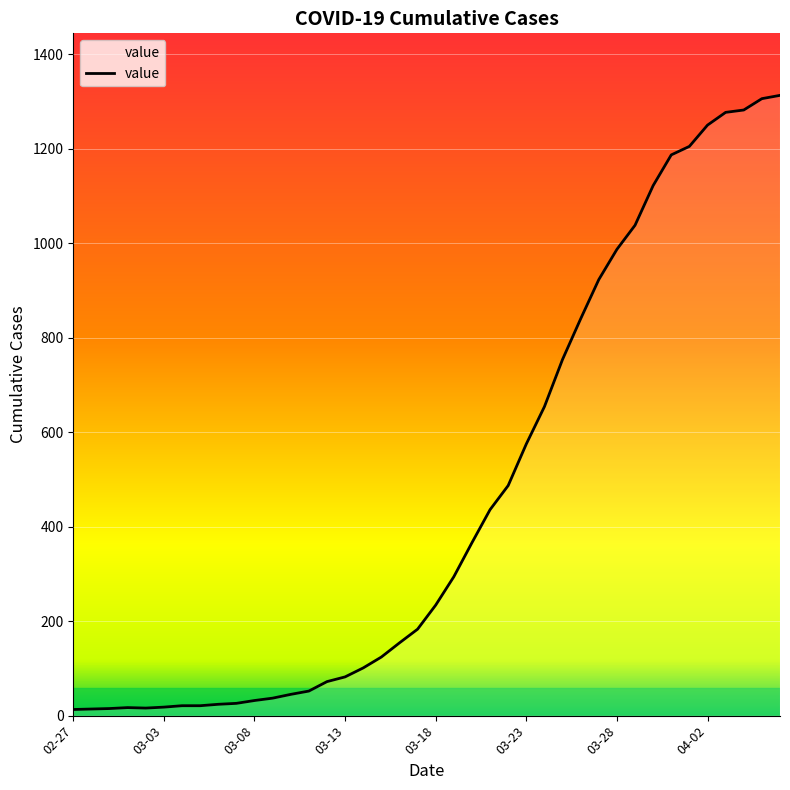

What is the greatest value displayed?

1313